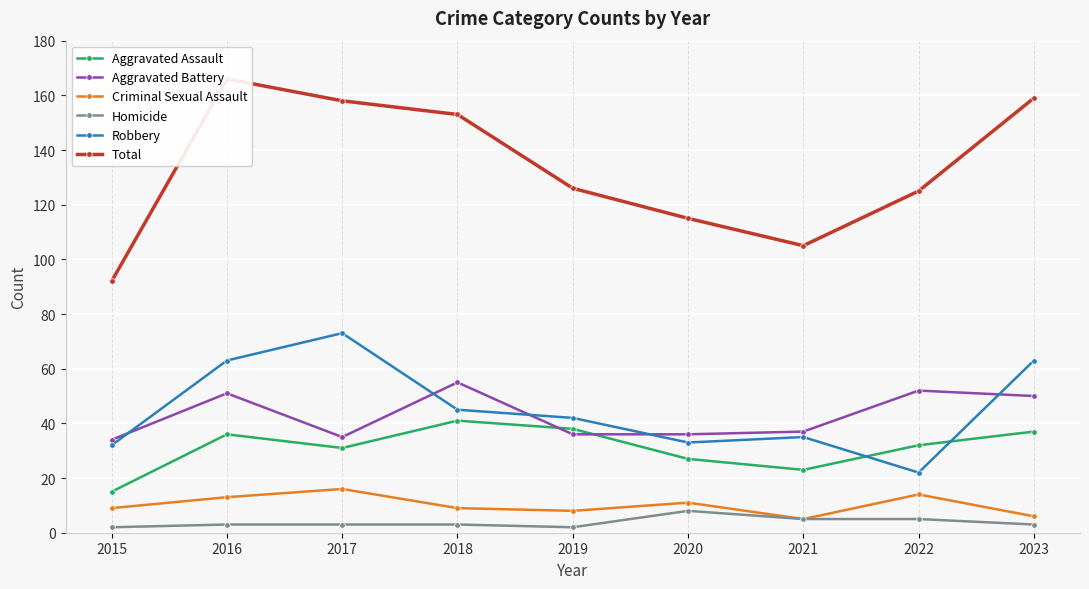

Is it true that Criminal Sexual Assault equals 2 at 2021?

False